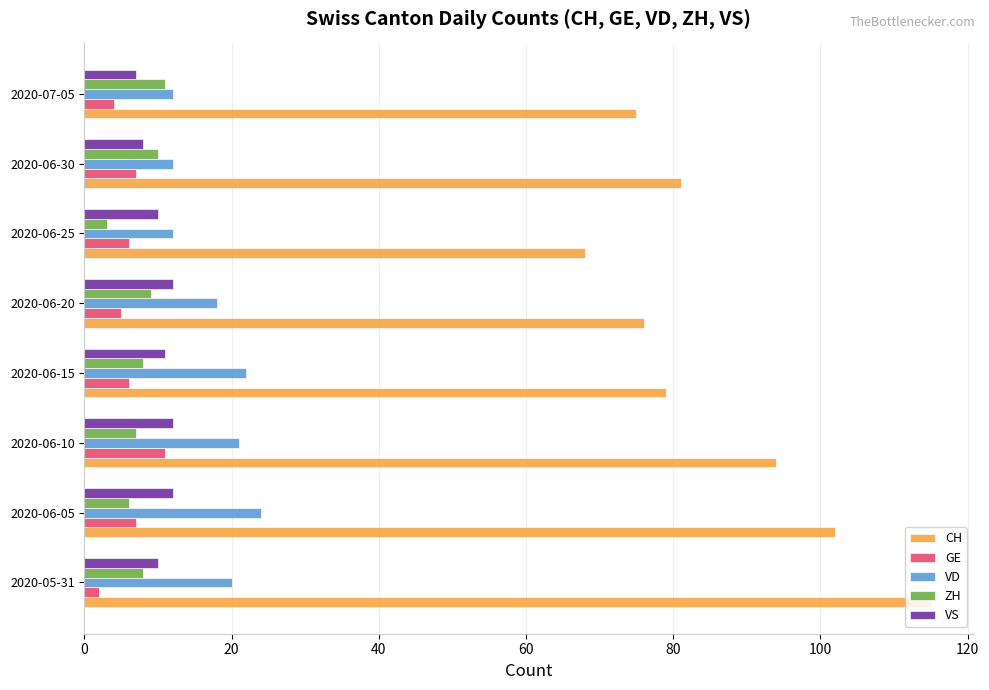

At which label is CH closest to 91?

2020-06-10